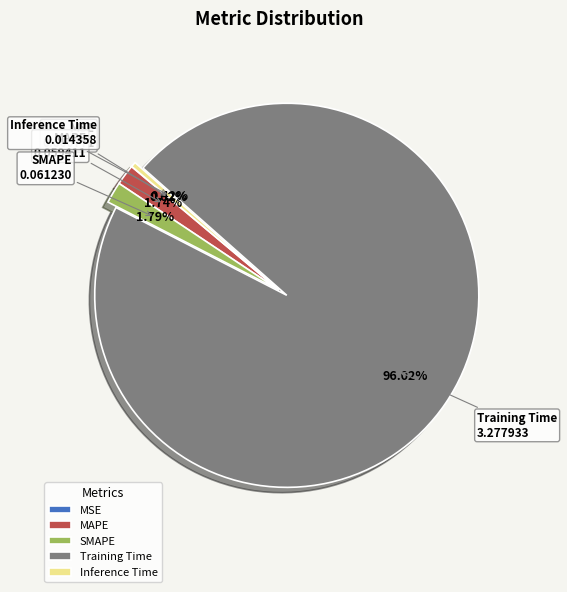

What percentage is the SMAPE slice, to the nearest percent?

2%